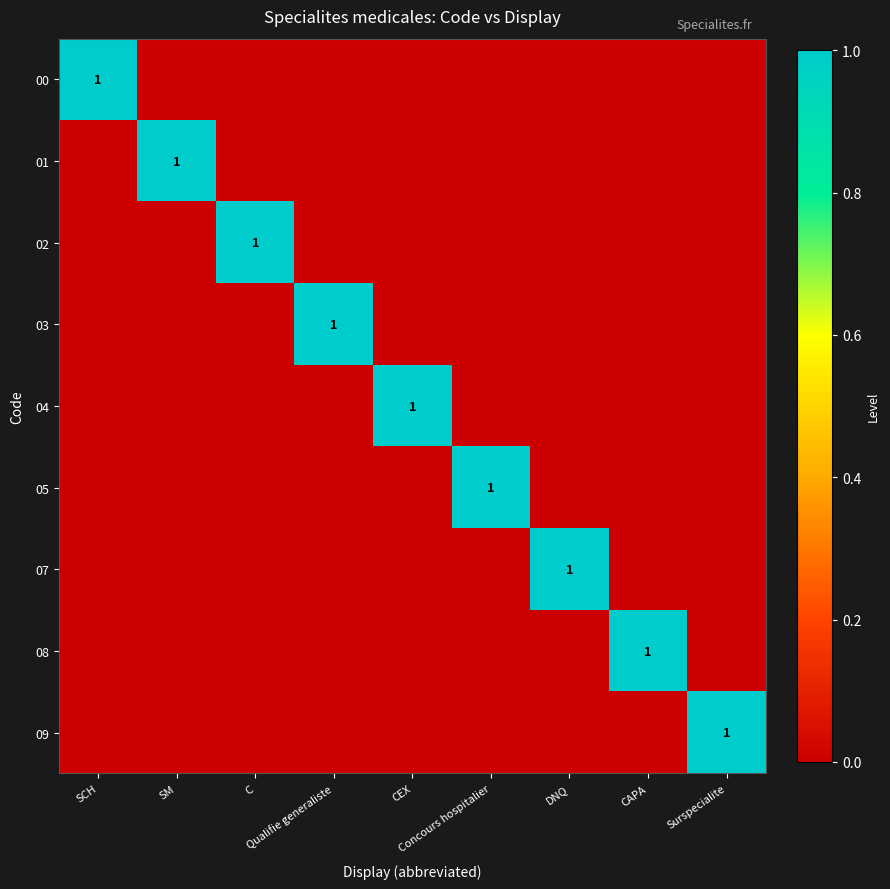

The value of 07 at Surspecialite is 0. True or false?

True